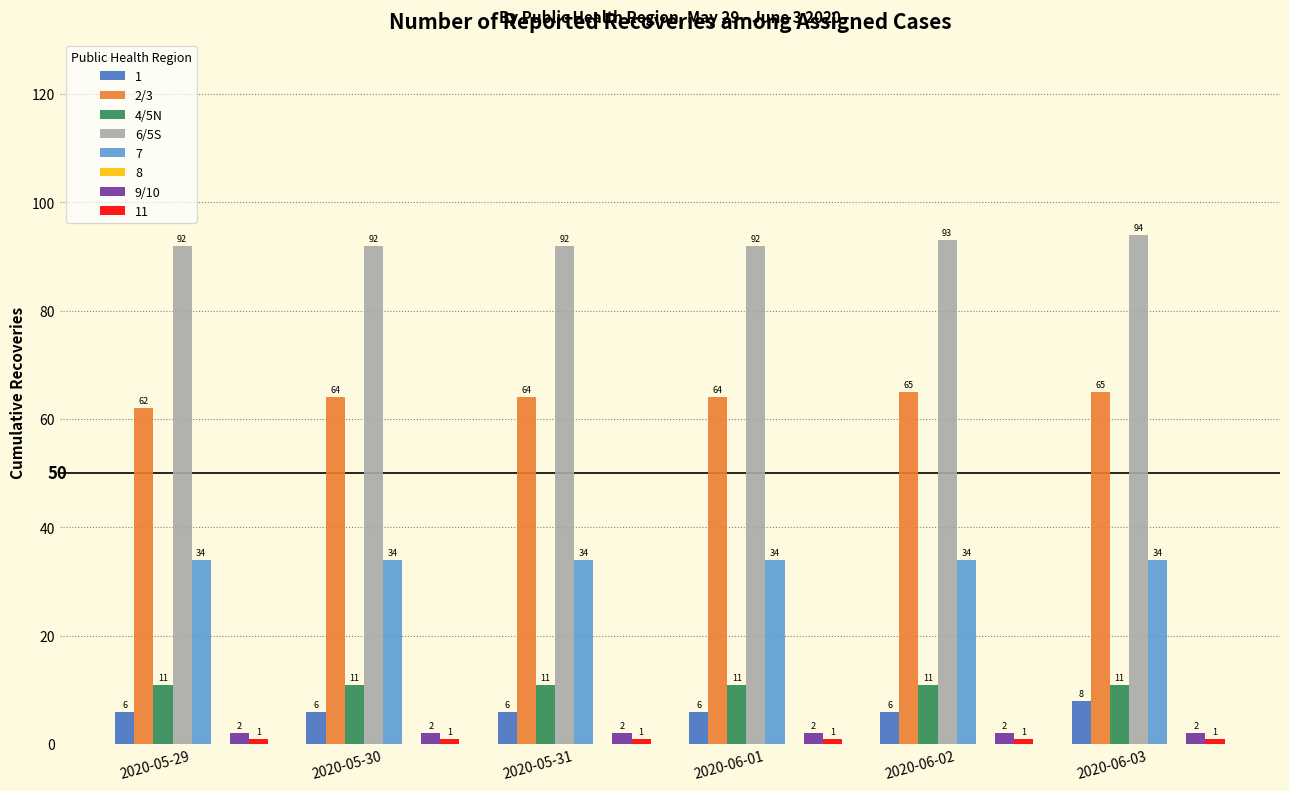

Which series has the widest spread of values?

2/3